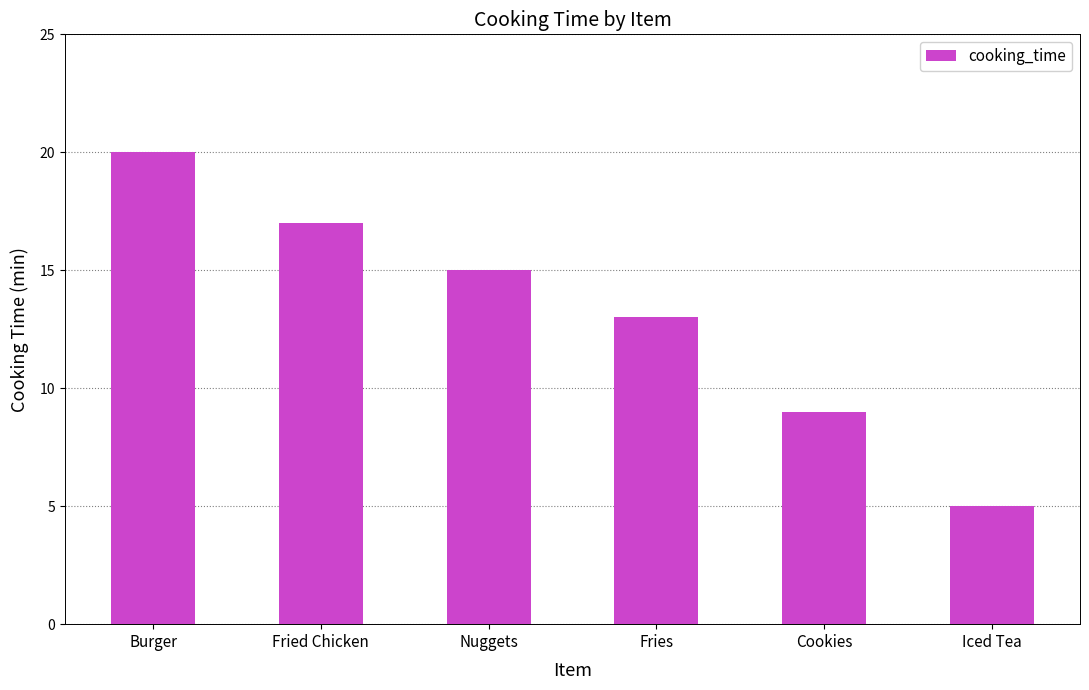

Read the value at Cookies, to the nearest 10.

10